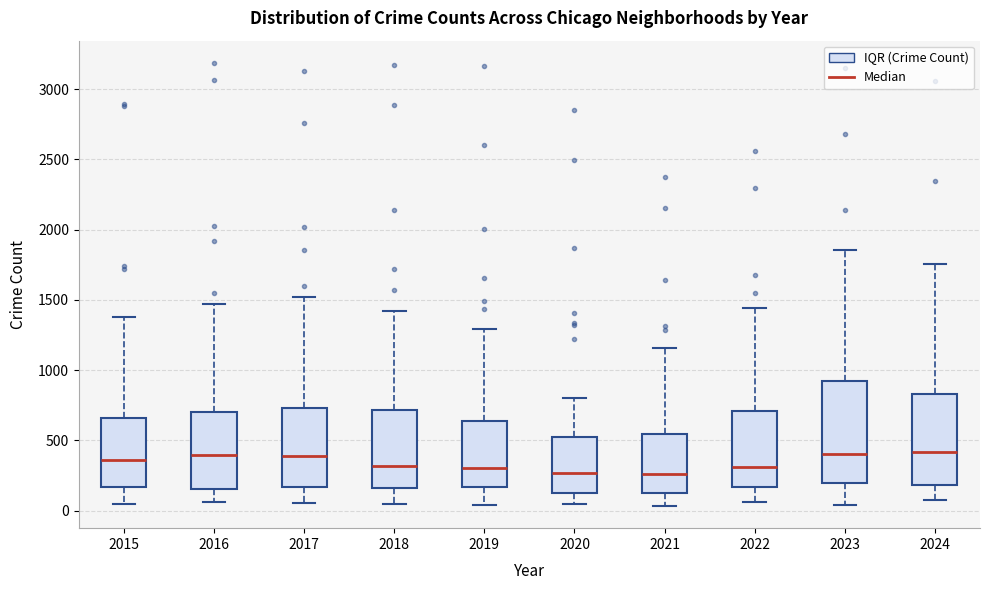

Where does the lower whisker of the box at x = 2023 end on the y-axis? The values are not printed on the chart, so give them approximately, as read against the axis.

50